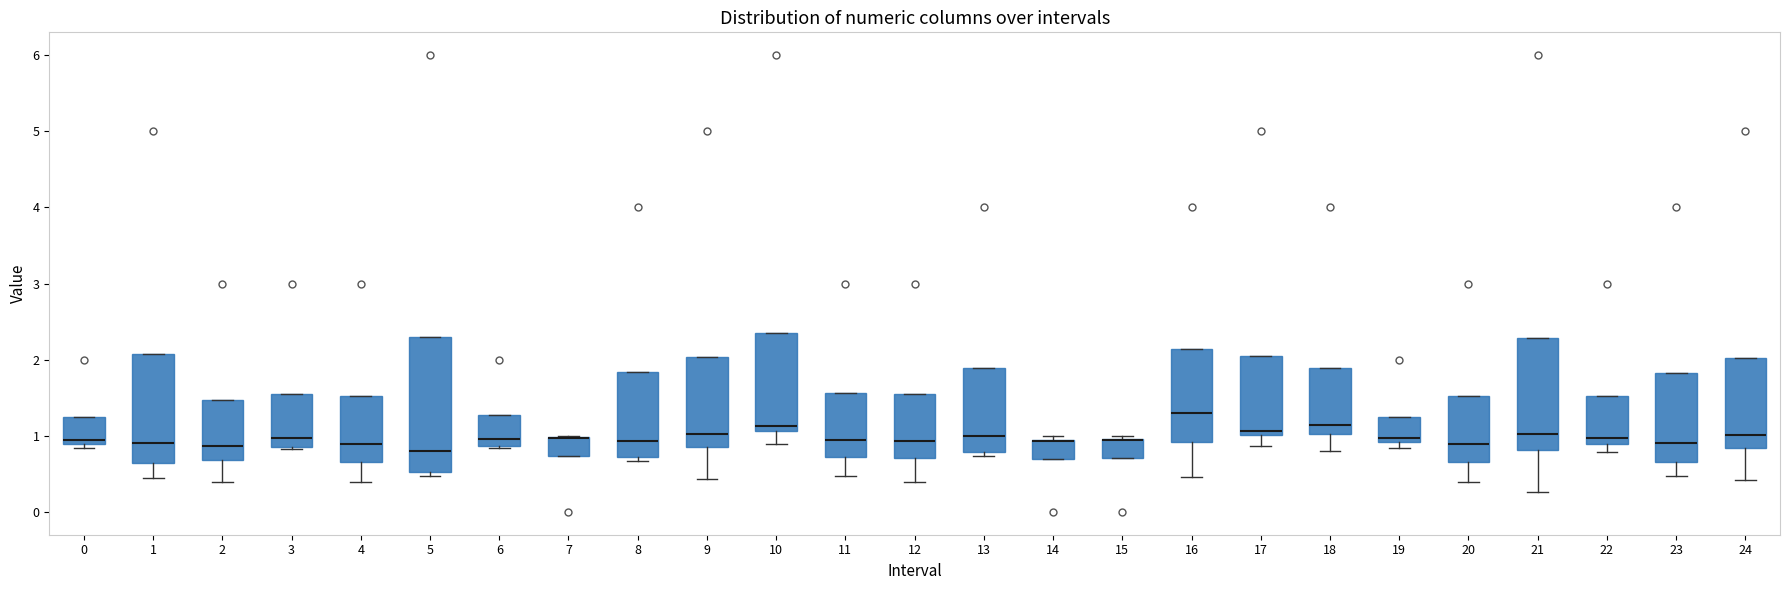

Reading left to right, read every box against the y-axis: the position of its median line, the range the box covers, and the ends of its whiskers. The values are not printed on the chart, so give them approximately, as read against the axis.

0: median 0.9 (just above the box's lower edge), box 0.9 to 1.2, whiskers 0.8 to 1.2
1: median 0.9, box 0.6 to 2.1, whiskers 0.4 to 2.1
2: median 0.9, box 0.7 to 1.5, whiskers 0.4 to 1.5
3: median 1.0, box 0.9 to 1.6, whiskers 0.8 to 1.6
4: median 0.9, box 0.6 to 1.5, whiskers 0.4 to 1.5
5: median 0.8, box 0.5 to 2.3, whiskers 0.5 (just below the box's lower edge) to 2.3
6: median 1.0, box 0.9 to 1.3, whiskers 0.8 to 1.3
7: median 1.0 (drawn on the box's upper edge), box 0.7 to 1.0, whiskers 0.7 to 1.0
8: median 0.9, box 0.7 to 1.8, whiskers 0.7 (just below the box's lower edge) to 1.8
9: median 1.0, box 0.8 to 2.0, whiskers 0.4 to 2.0
10: median 1.1 (just above the box's lower edge), box 1.1 to 2.4, whiskers 0.9 to 2.4
11: median 0.9, box 0.7 to 1.6, whiskers 0.5 to 1.6
12: median 0.9, box 0.7 to 1.5, whiskers 0.4 to 1.5
13: median 1.0, box 0.8 to 1.9, whiskers 0.7 to 1.9
14: median 0.9 (drawn on the box's upper edge), box 0.7 to 0.9, whiskers 0.7 to 1.0
15: median 0.9 (drawn on the box's upper edge), box 0.7 to 1.0, whiskers 0.7 to 1.0 (just above the box's upper edge)
16: median 1.3, box 0.9 to 2.1, whiskers 0.5 to 2.1
17: median 1.1, box 1.0 to 2.0, whiskers 0.9 to 2.0
18: median 1.1, box 1.0 to 1.9, whiskers 0.8 to 1.9
19: median 1.0, box 0.9 to 1.2, whiskers 0.8 to 1.2
20: median 0.9, box 0.7 to 1.5, whiskers 0.4 to 1.5
21: median 1.0, box 0.8 to 2.3, whiskers 0.3 to 2.3
22: median 1.0, box 0.9 to 1.5, whiskers 0.8 to 1.5
23: median 0.9, box 0.6 to 1.8, whiskers 0.5 to 1.8
24: median 1.0, box 0.8 to 2.0, whiskers 0.4 to 2.0